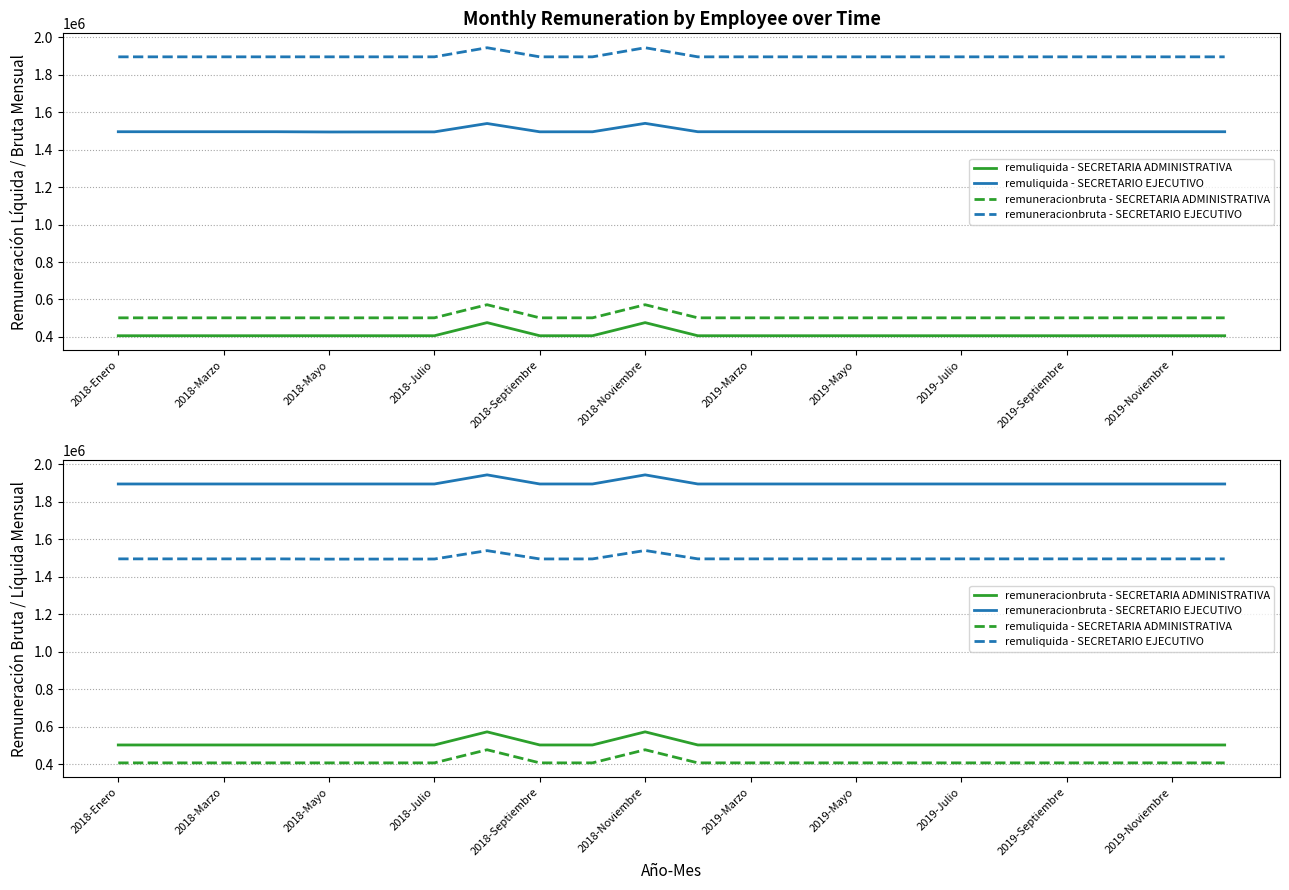

How many lines are shown in the chart?

4